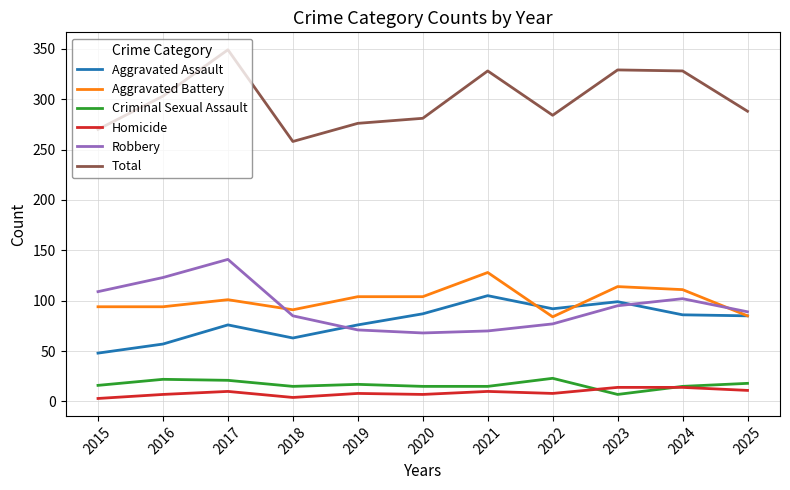

What is the total value across all series at 2023?

658